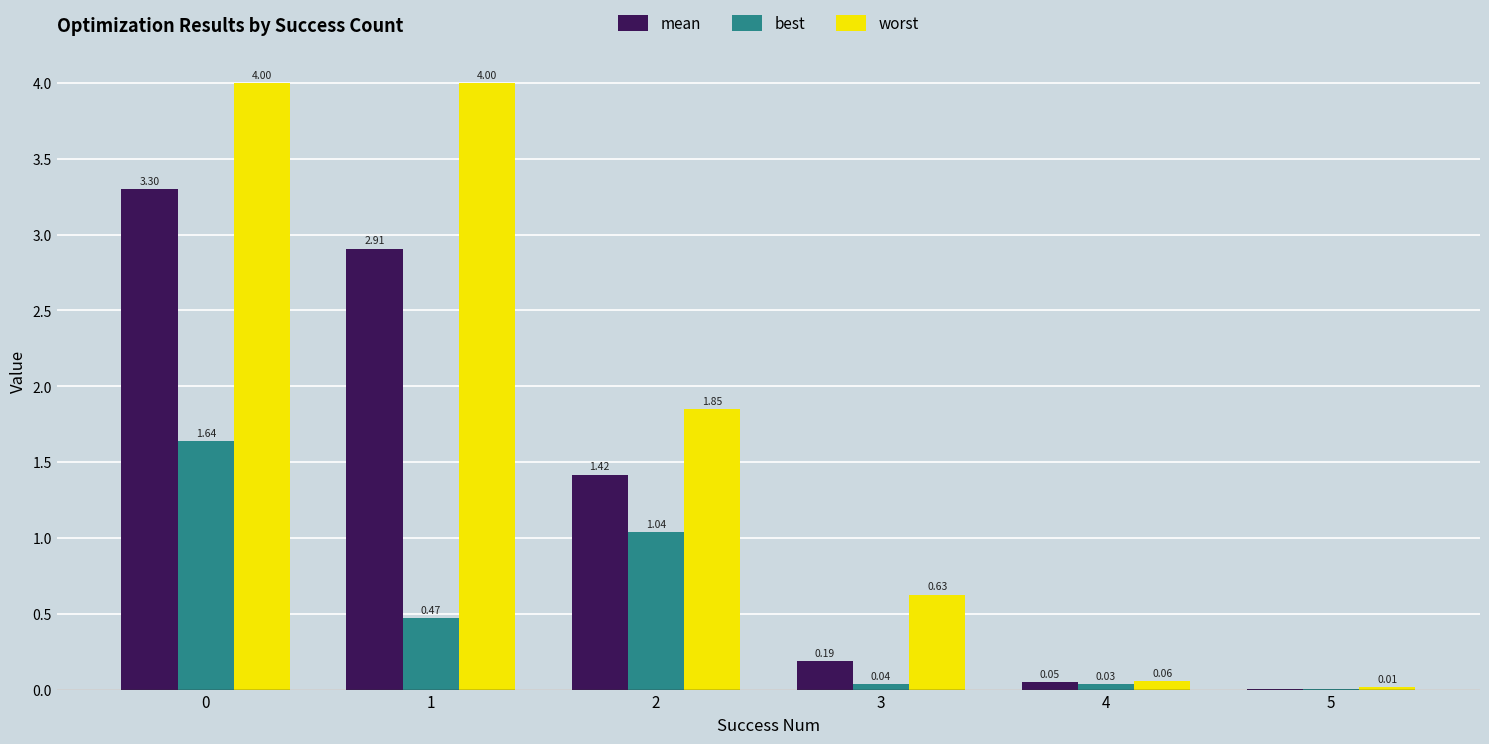

Which series has the widest spread of values?

worst